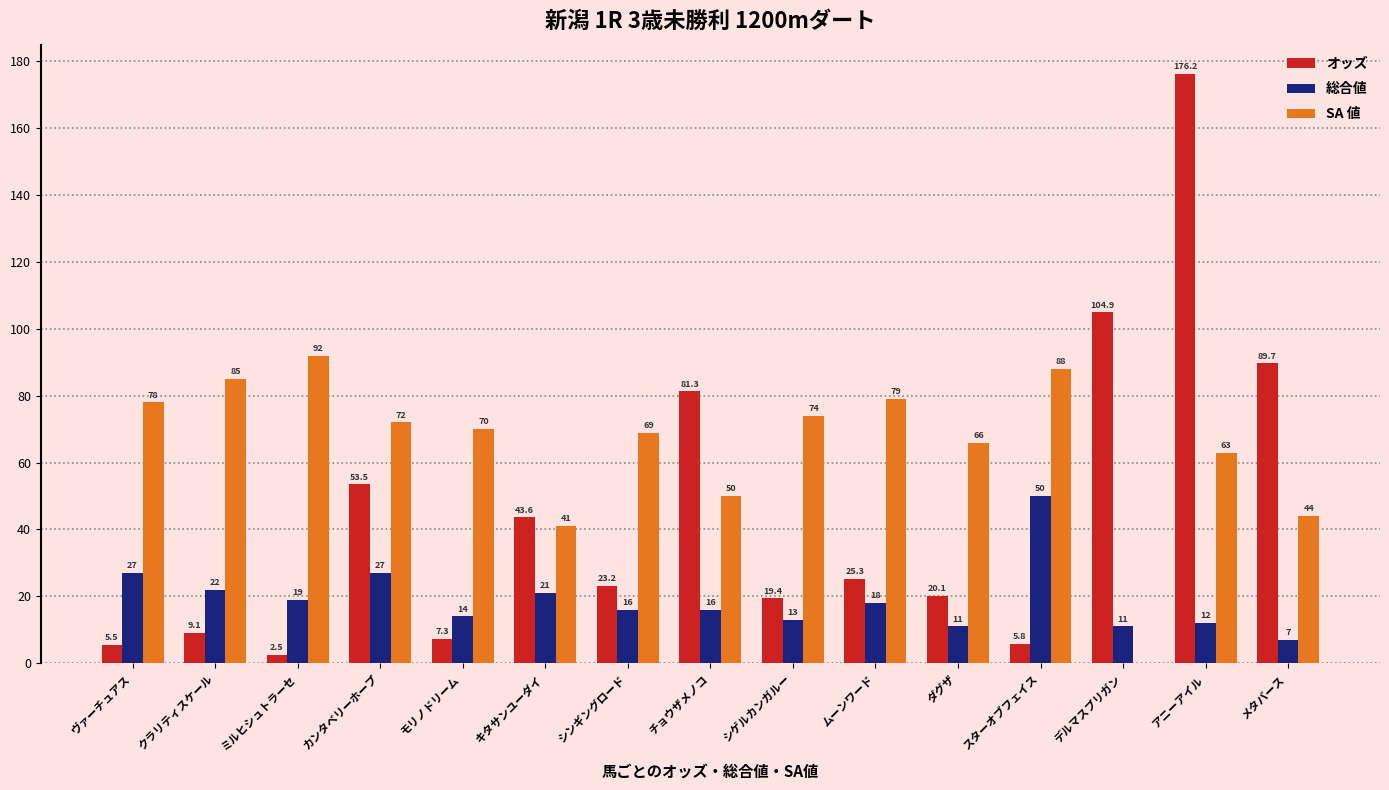

Between モリノドリーム and スターオブフェイス, which series saw the biggest shift?

総合値